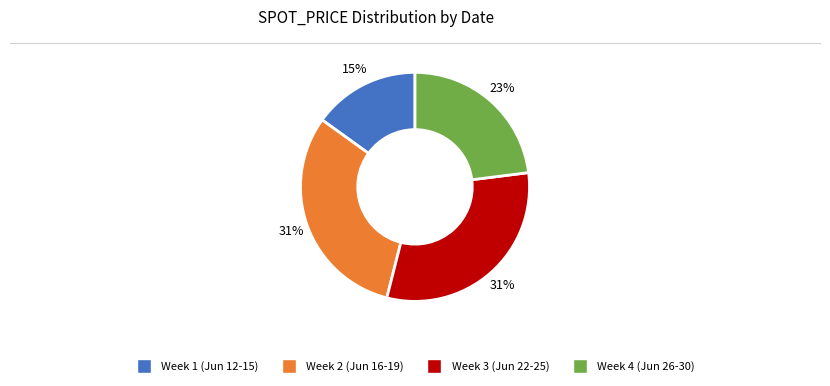

Count the number of slices in the pie.

4